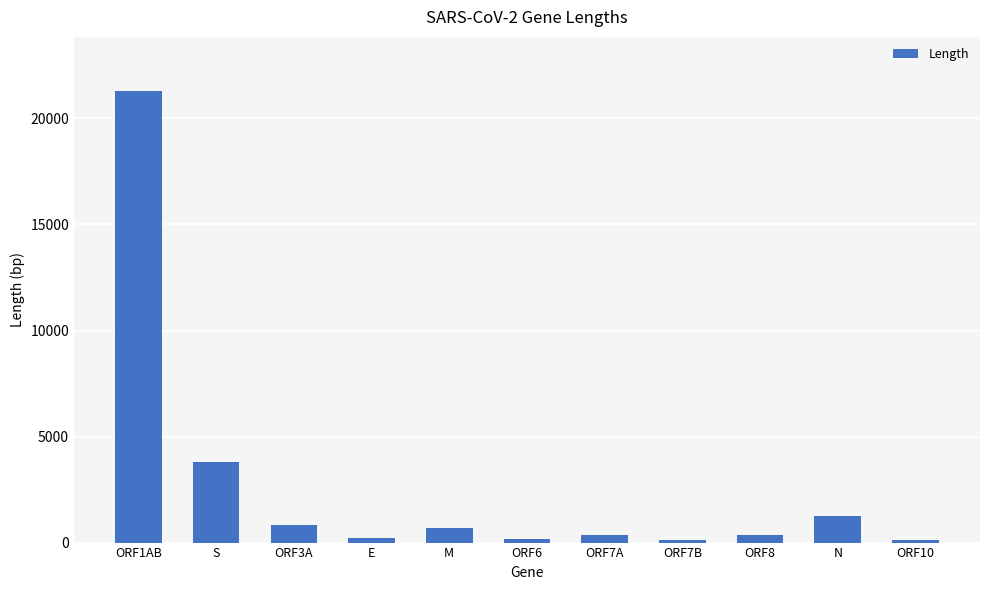

How many data points are less than 366?

4